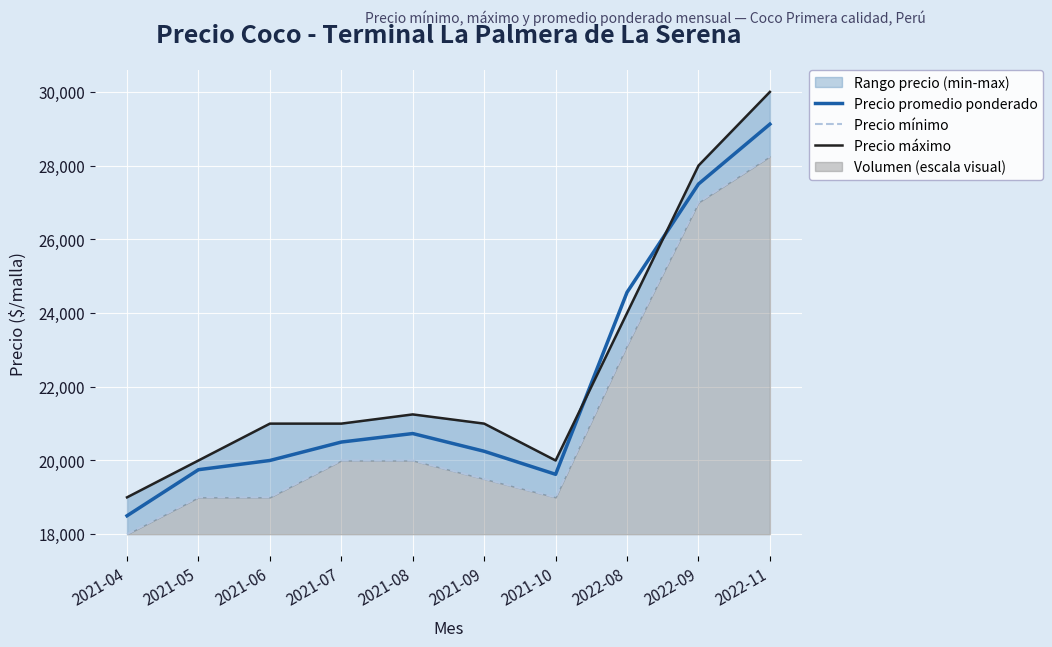

Reading left to right, list all the values displayed in this chart.

Precio promedio ponderado: 18500	19750	20000	20500	20731	20250	19625	24563	27500	29125
Precio mínimo: 18000	19000	19000	20000	20000	19500	19000	23125	27000	28250
Precio máximo: 19000	20000	21000	21000	21250	21000	20000	24000	28000	30000